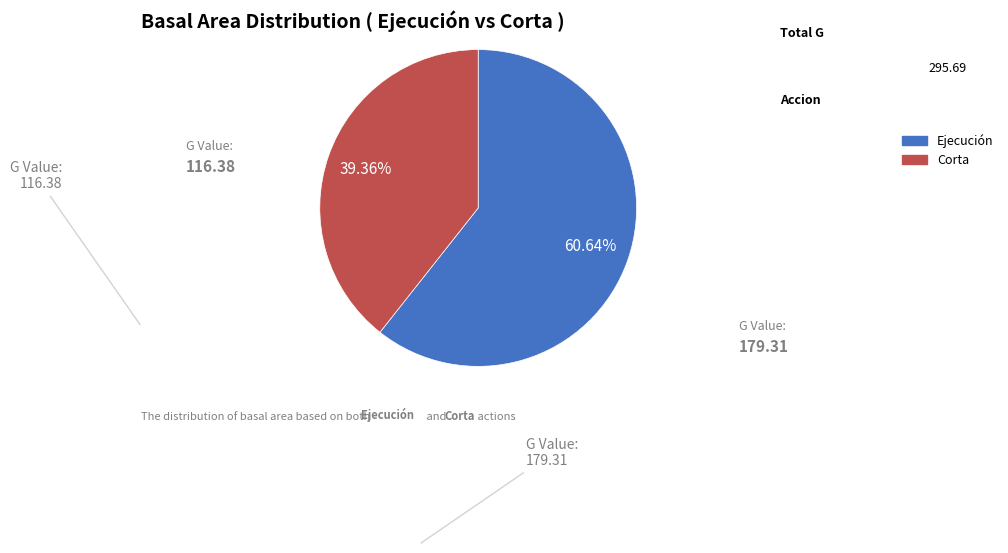

To the nearest percent, what portion does Corta represent?

39%